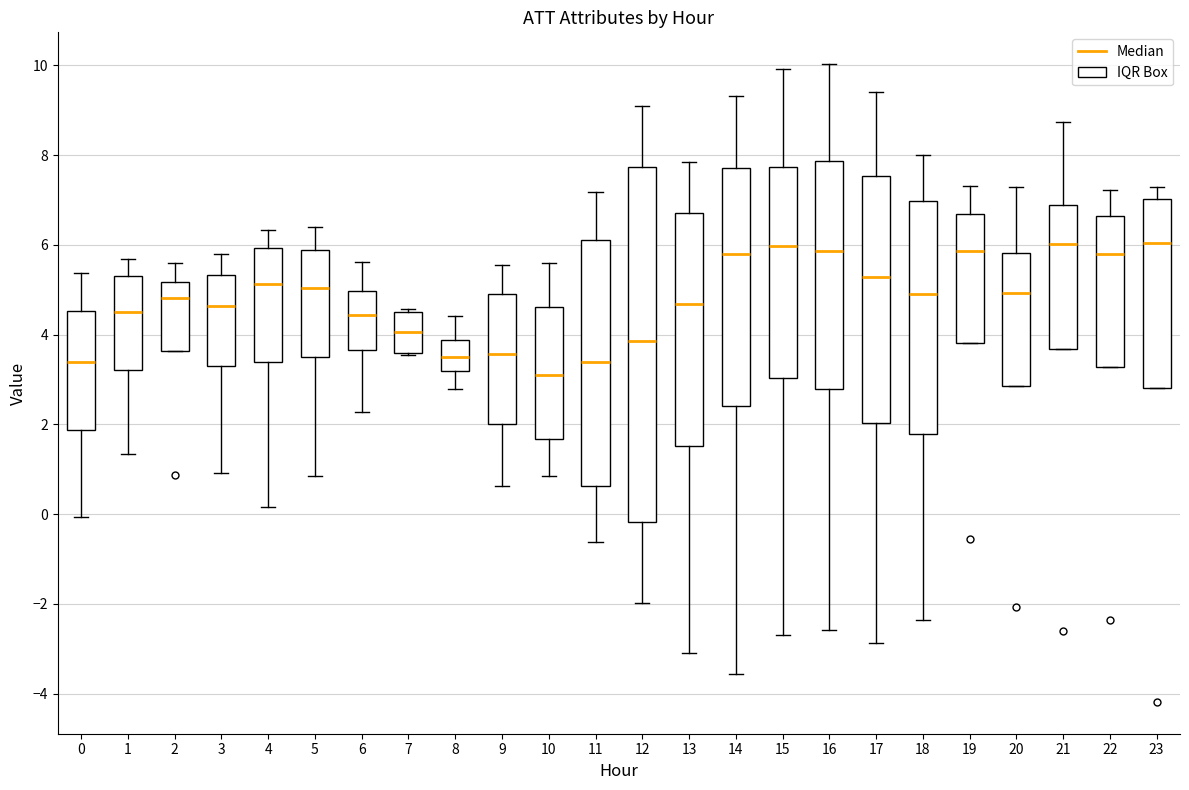

Which box is the tallest, from its lower edge to its upper edge?

12